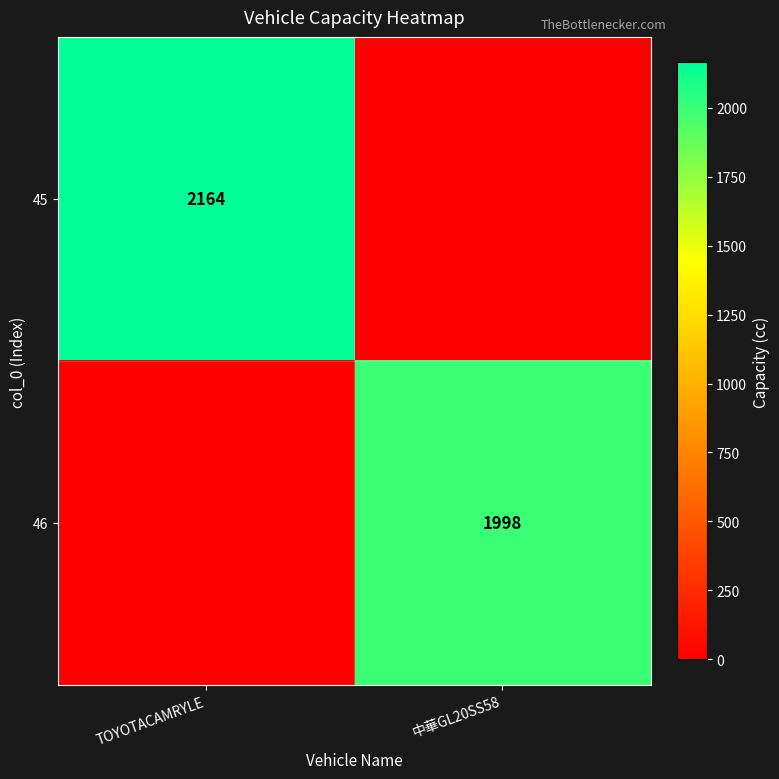

The 46 series shows 1998 at 中華GL20SS58. True or false?

True